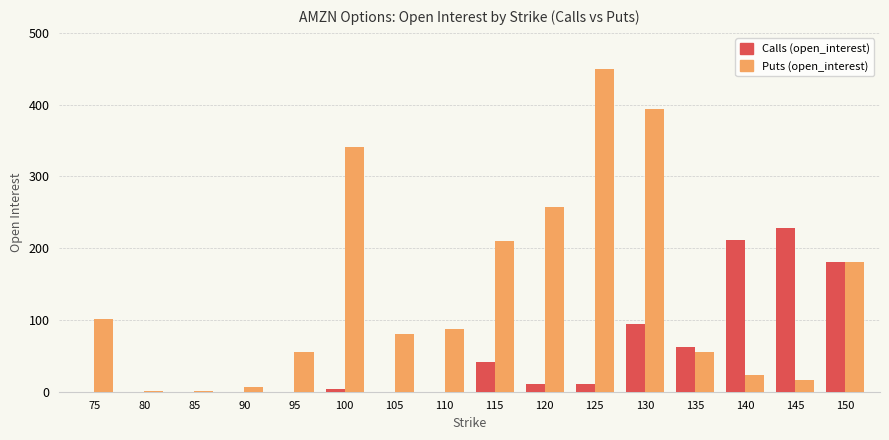

Count the number of data series in this chart.

2